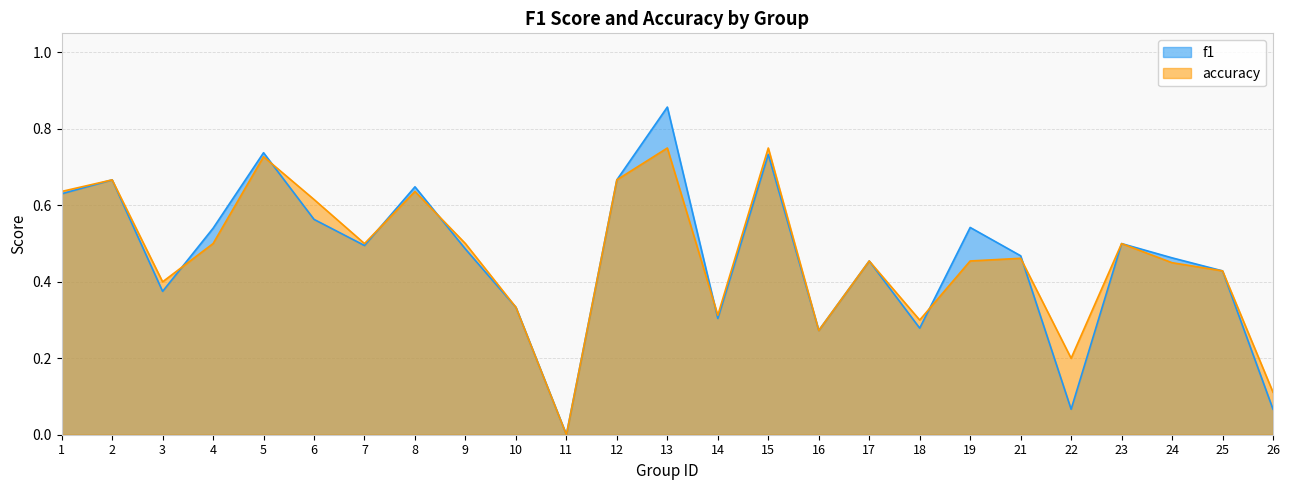

Rank the series by their maximum value, from lowest to highest.

accuracy, f1